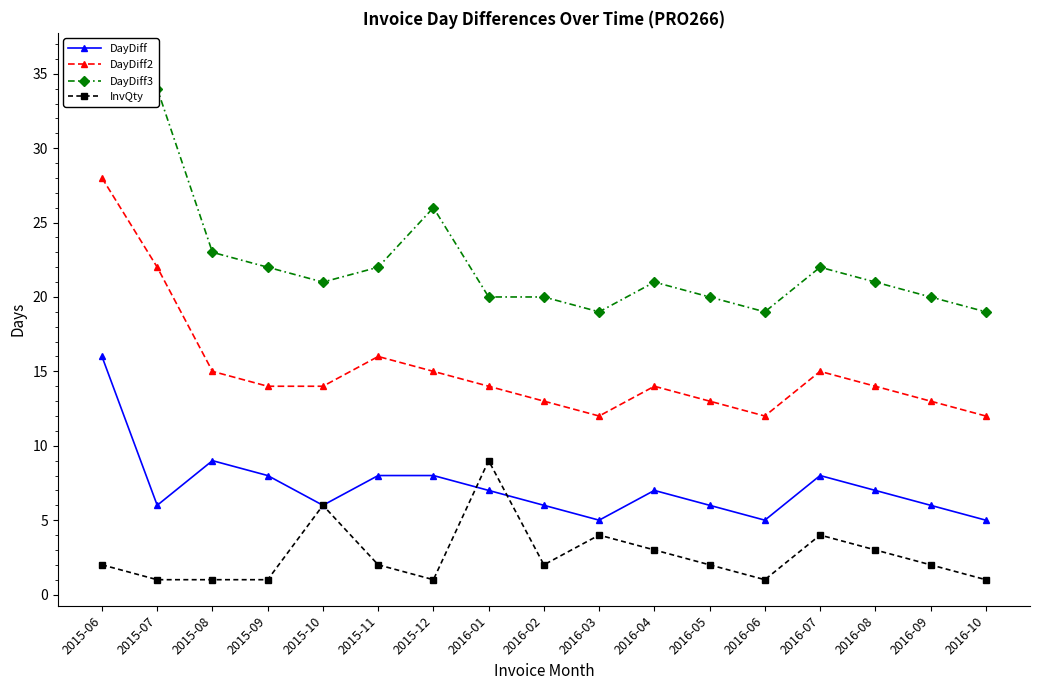

How many data points in DayDiff2 are above 14?

6